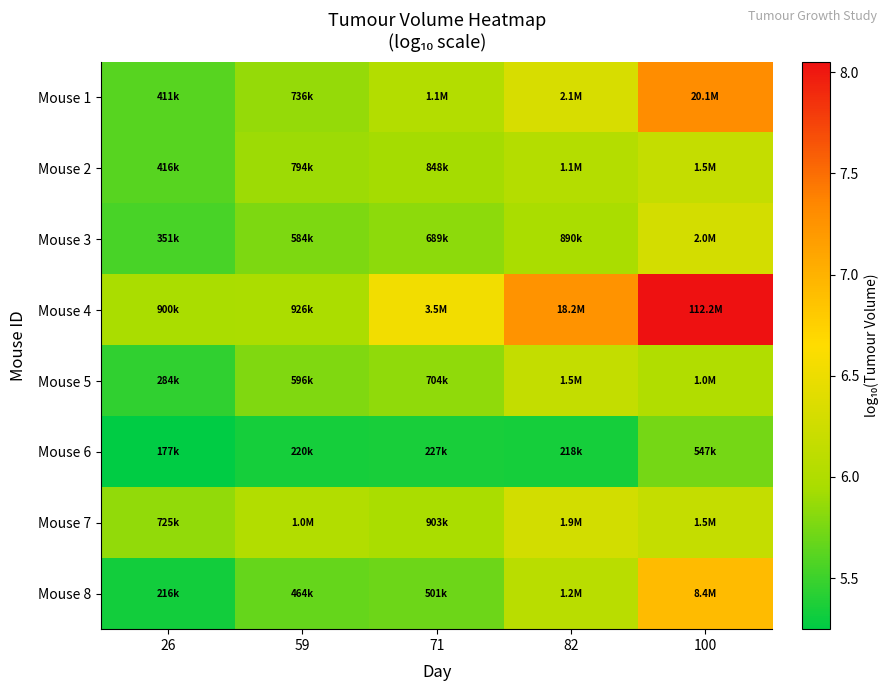

What is the smallest value displayed?

5.2